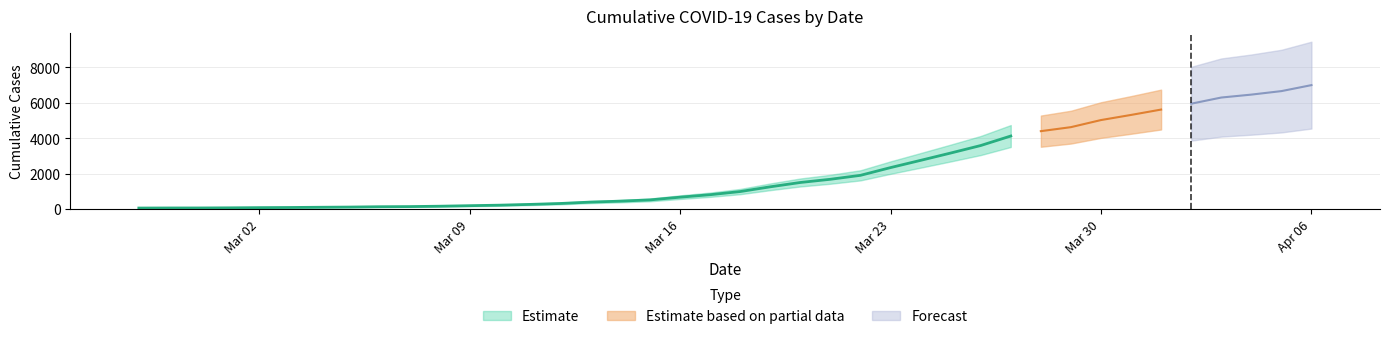

Which label corresponds to the smallest value in the chart?

2020-02-27